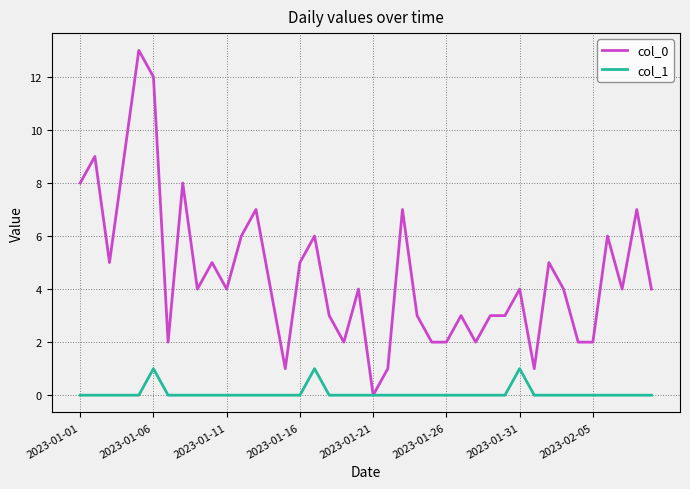

Which series has the widest spread of values?

col_0